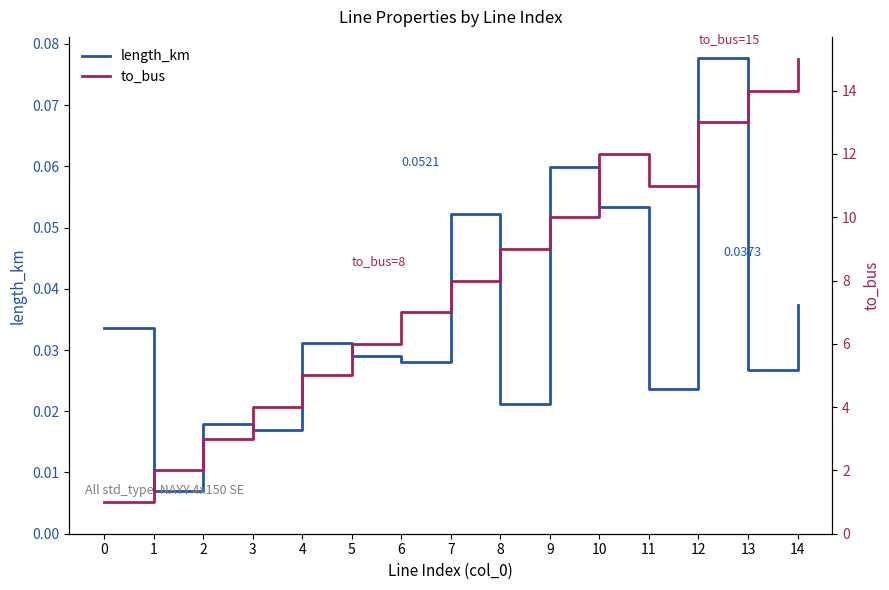

True or false: length_km and to_bus intersect in this chart.

False